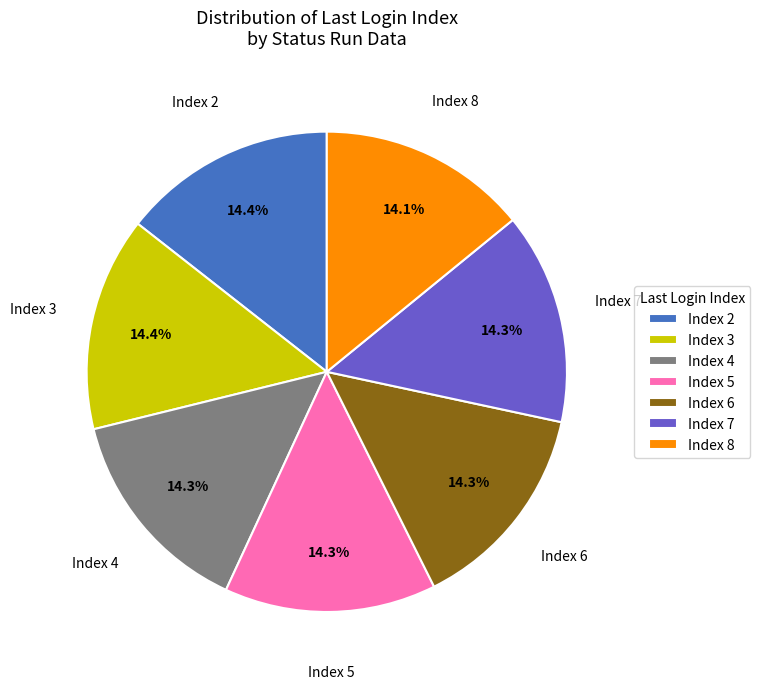

To the nearest percent, what percentage of the pie is Index 7?

14%